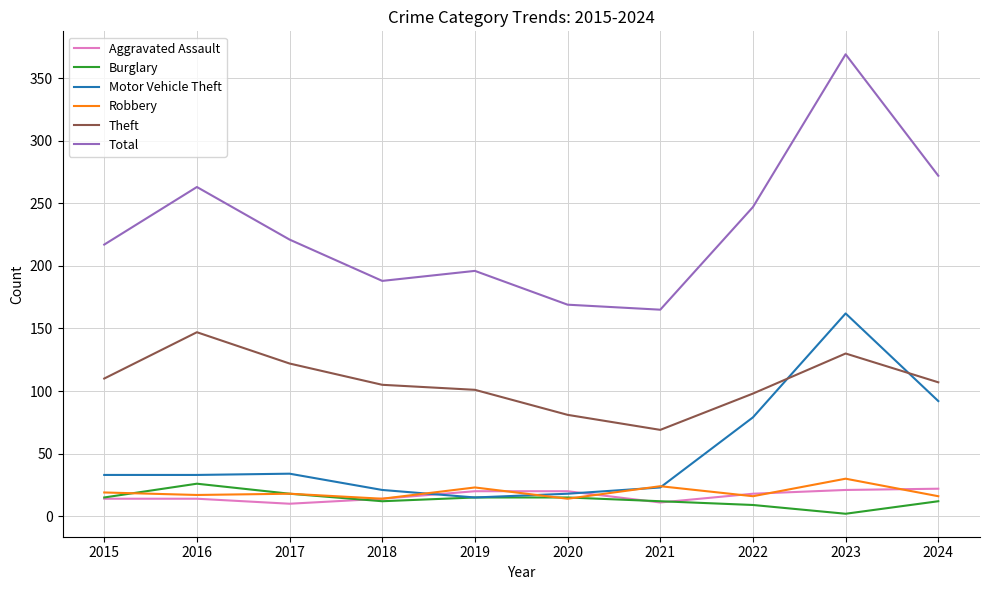

Which category has the highest value across all series?

2023